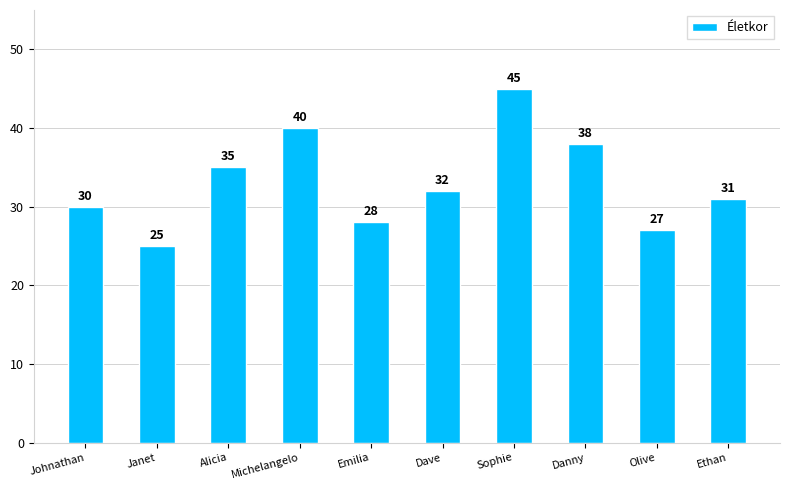

The value at Olive is 27. True or false?

True